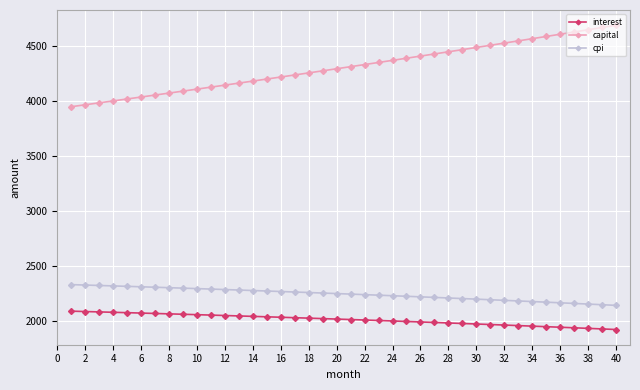

What is the difference between the second highest and minimum values in the capital series?

720.6